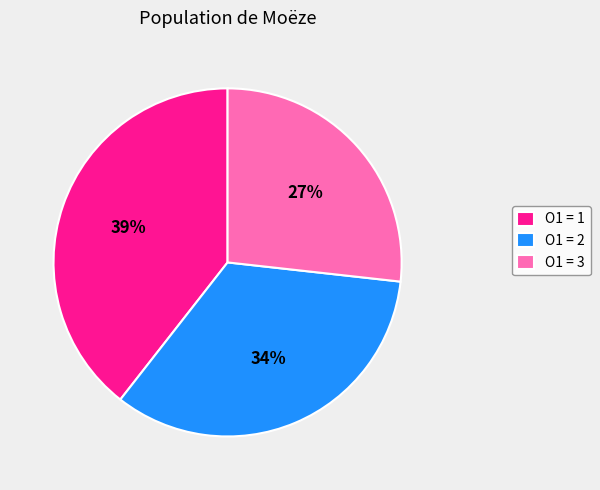

Is there a majority slice in this chart?

No